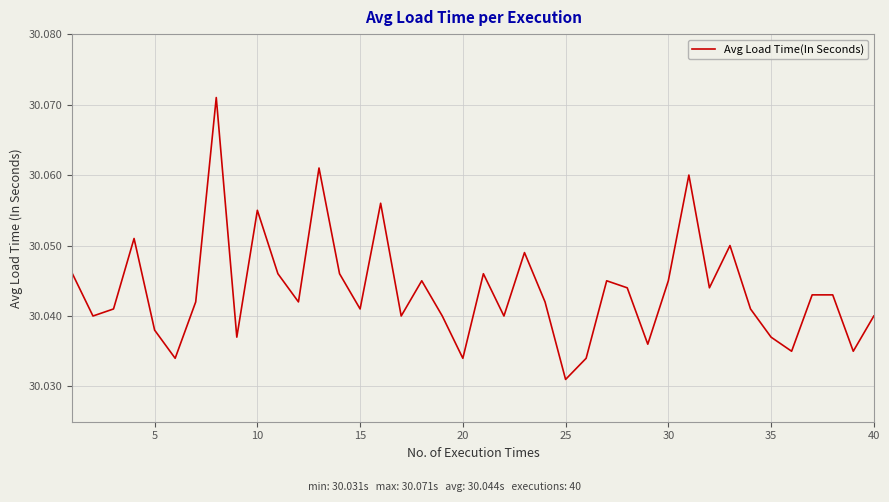

At which category does the chart reach its minimum across all series?

25